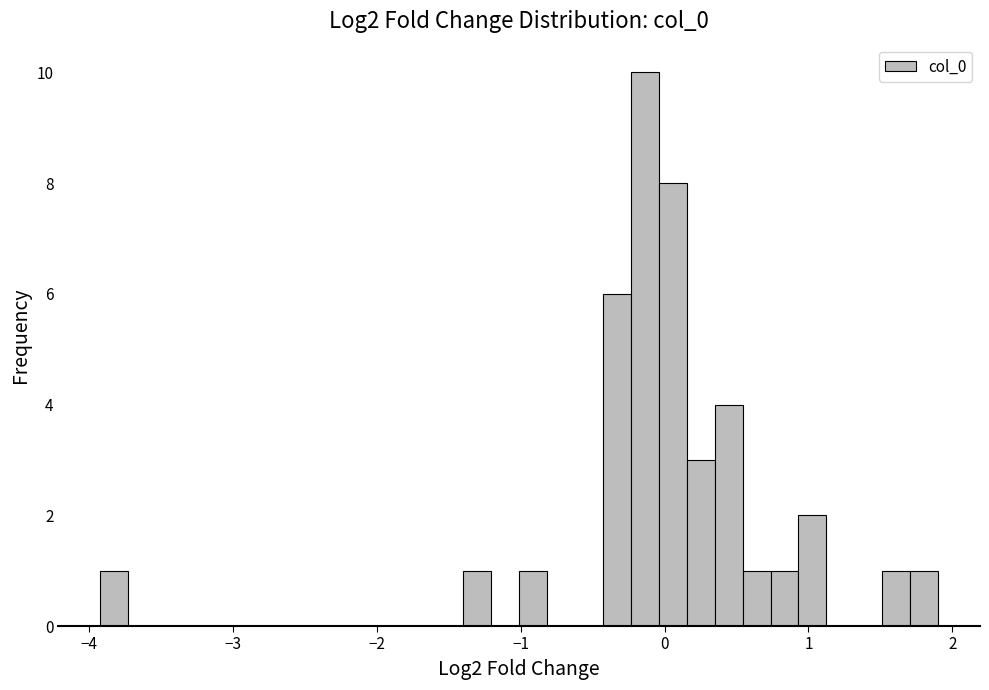

Read against the x-axis, roughly where is the centre of the tallest bar?

-0.1